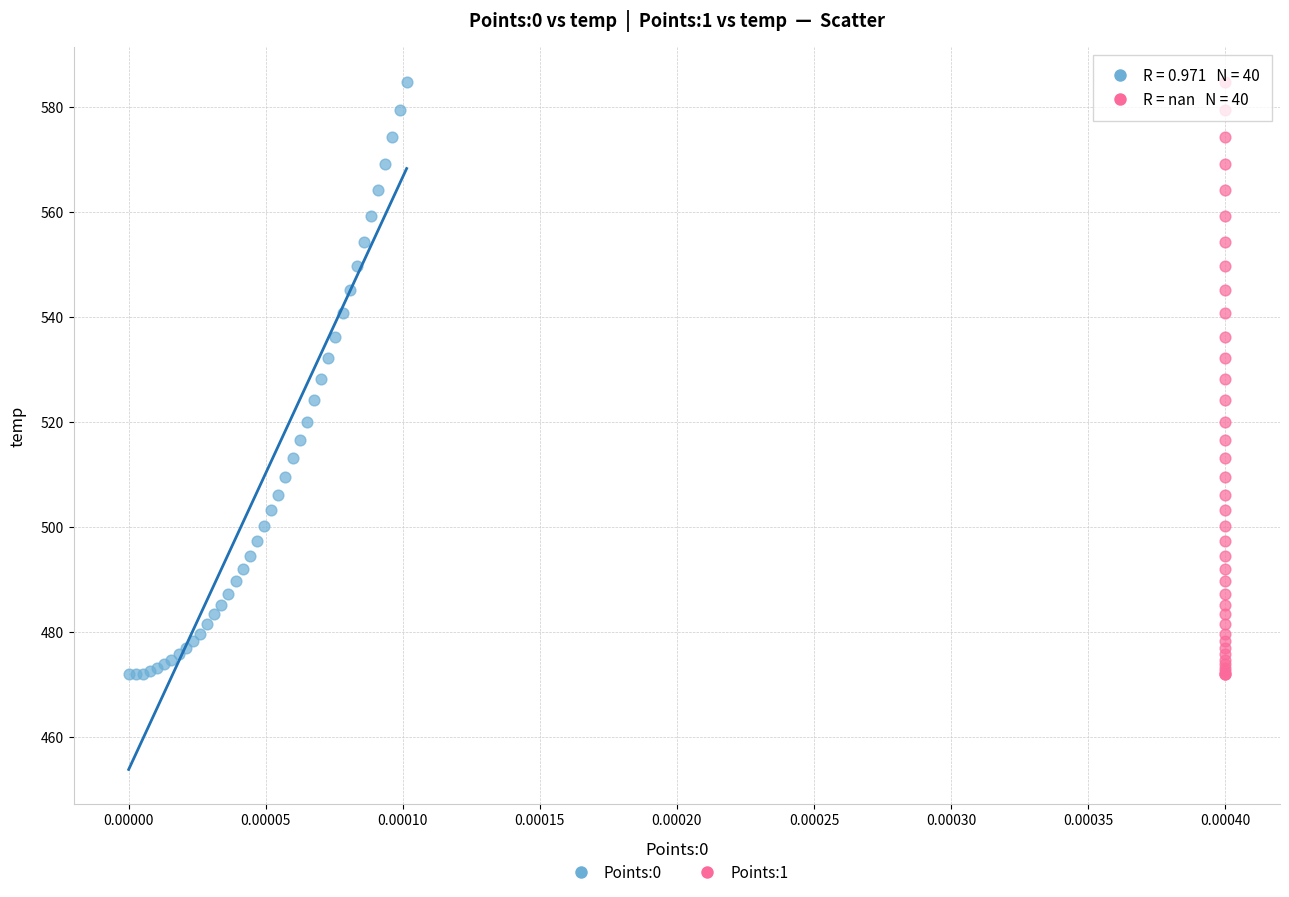

What are all the series names shown in the legend?

Points:0, Points:1